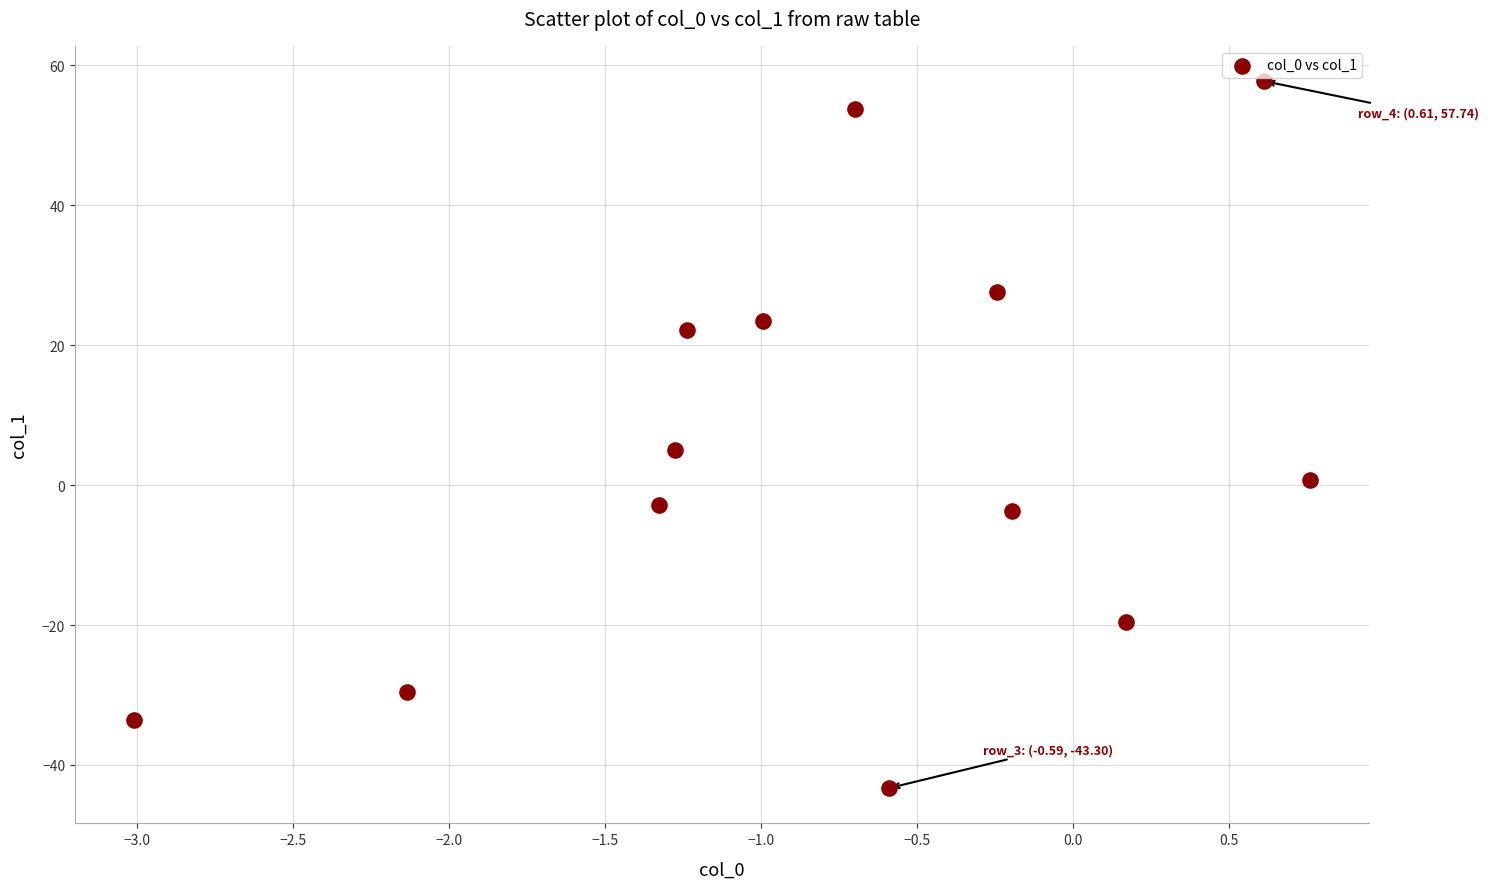

What is the range of X values (max minus min)?

3.8